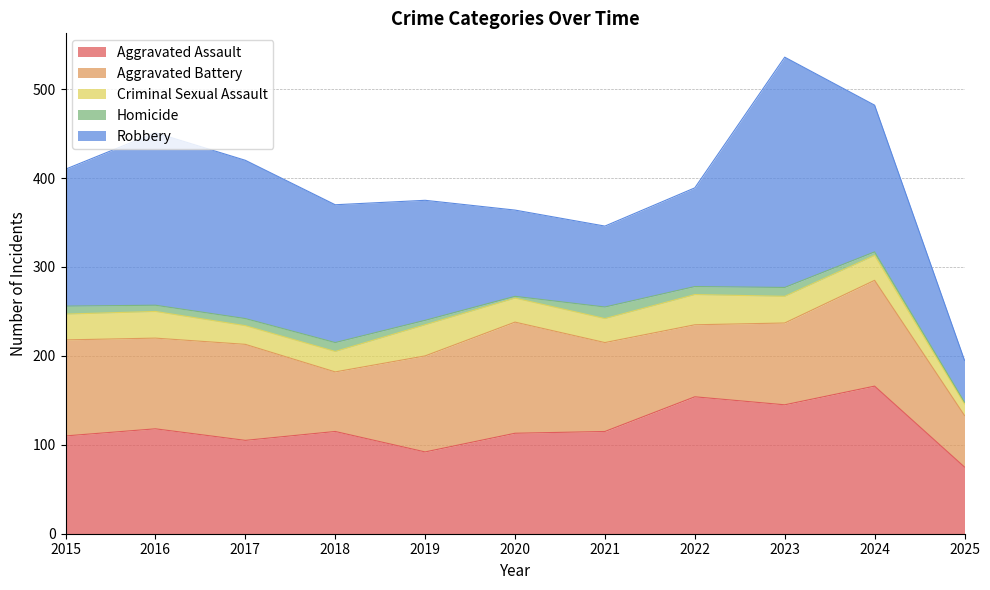

Which category has the highest value in the Criminal Sexual Assault series?

2019